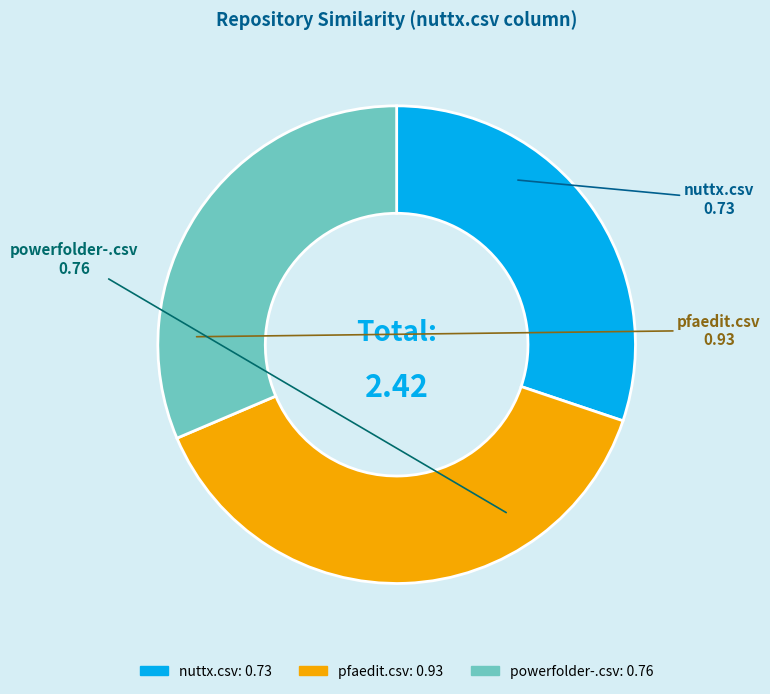

Do pfaedit.csv and powerfolder-.csv together represent more than half of the pie?

Yes